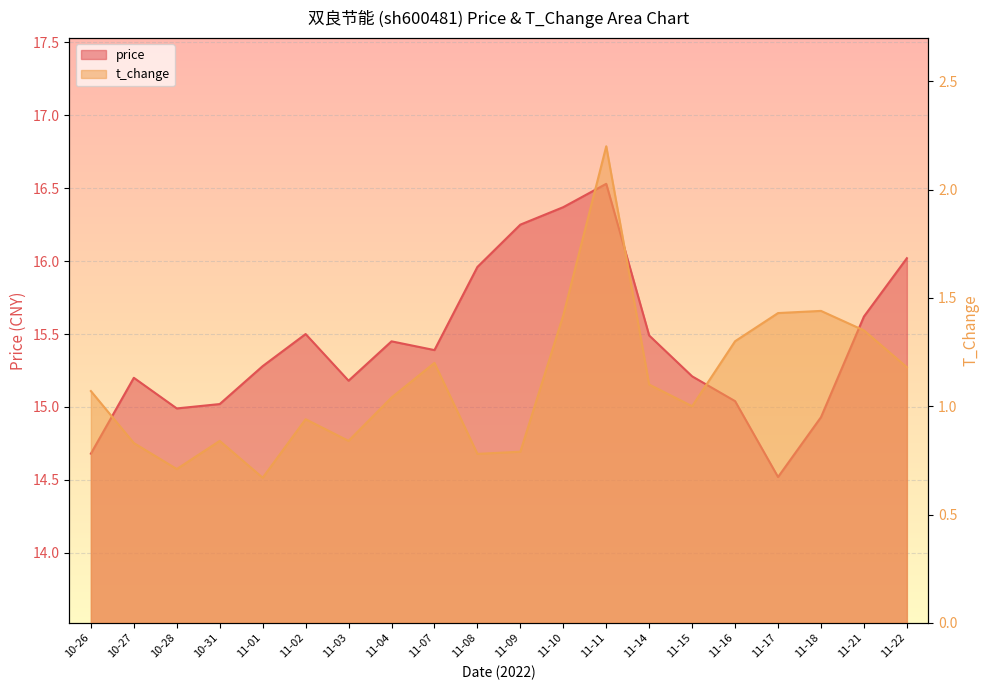

True or false: price and t_change cross at least once.

False